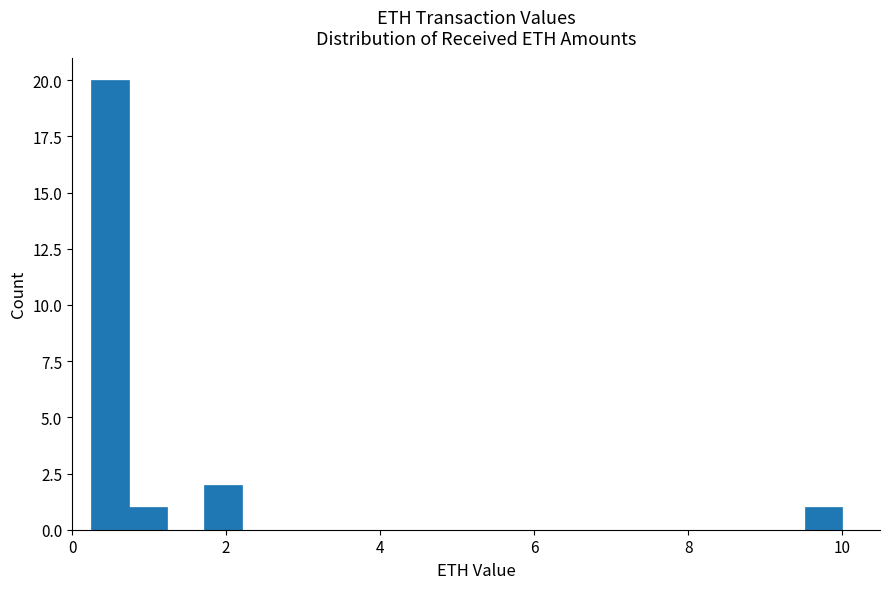

Read against the x-axis, roughly where is the centre of the tallest bar?

0.4